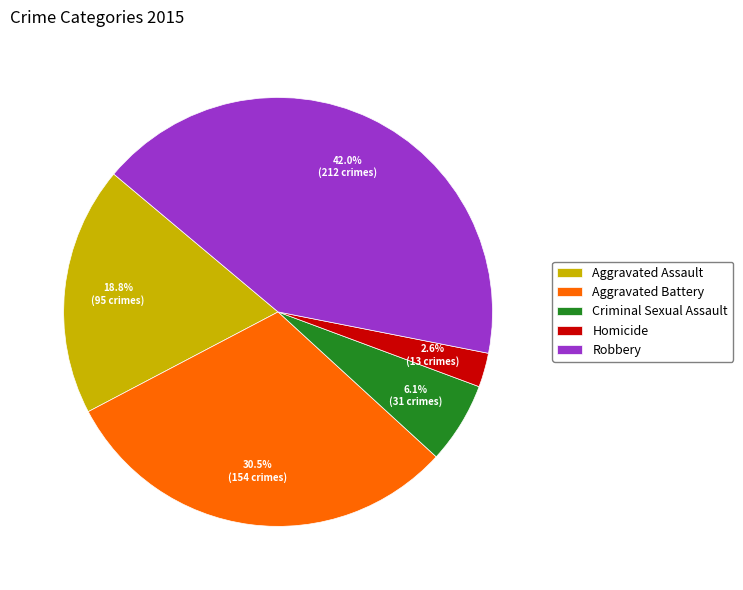

What is the smallest slice in the pie chart?

Homicide